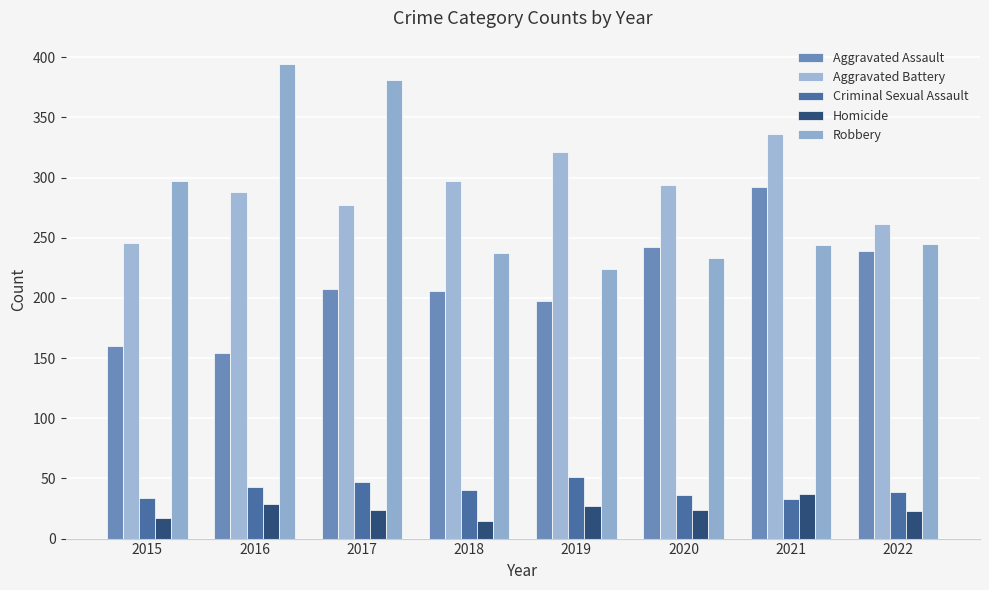

Does the chart contain any negative values?

No